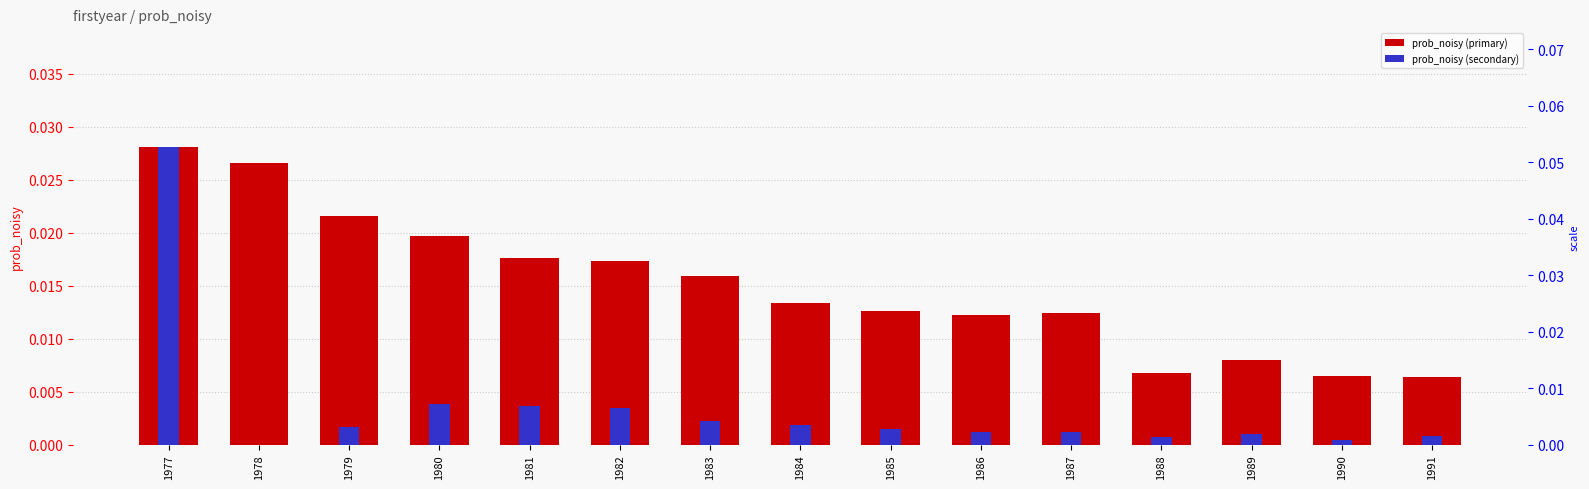

Which category has the lowest value across all series?

1978